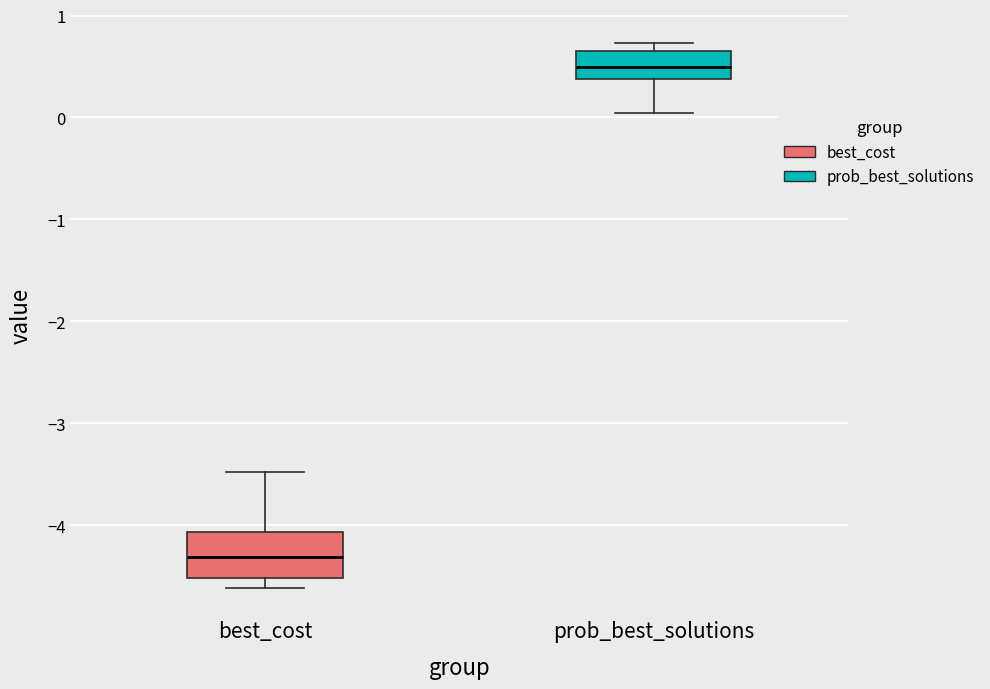

Reading left to right, transcribe this box plot: for each box, give where its median line is, the range the box spans, and where its two whiskers end, as read against the y-axis. The values are not printed on the chart, so give them approximately, as read against the axis.

best_cost: median -4.3, box -4.5 to -4.1, whiskers -4.6 to -3.5
prob_best_solutions: median 0.5, box 0.4 to 0.7, whiskers 0.0 to 0.7 (just above the box's upper edge)